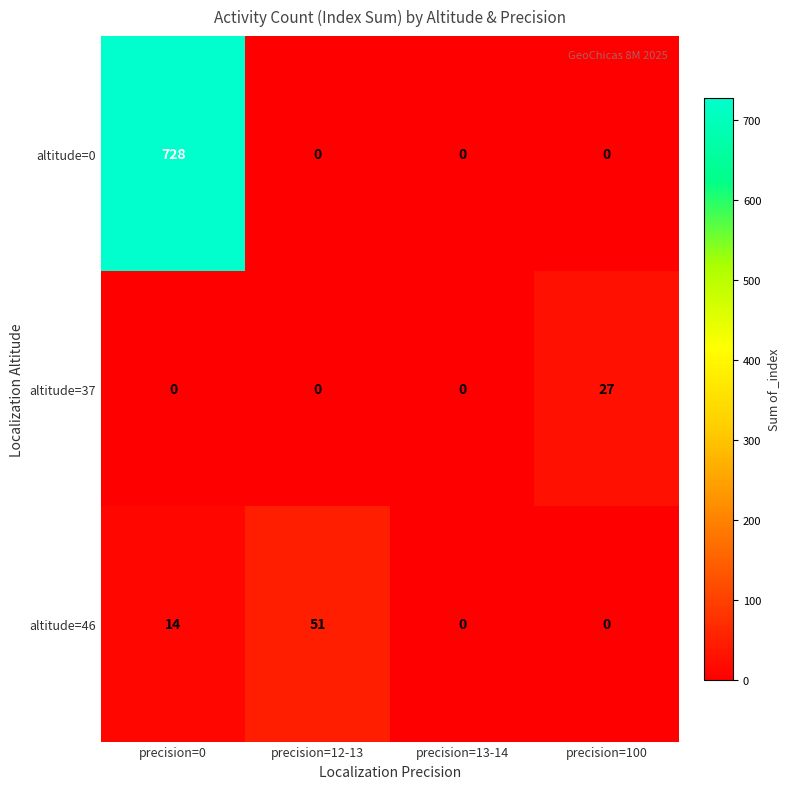

What is the difference between the altitude=46 values at precision=0 and precision=13-14?

14